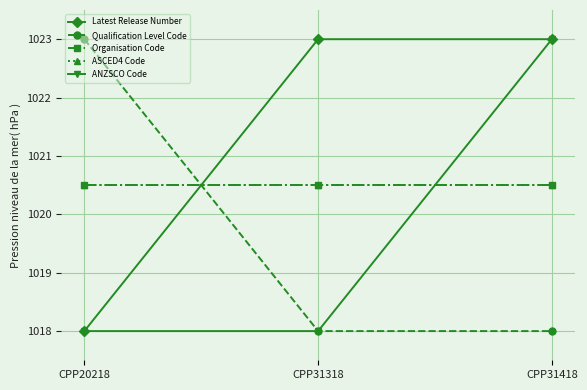

Is this an area chart (filled region under the line)?

No